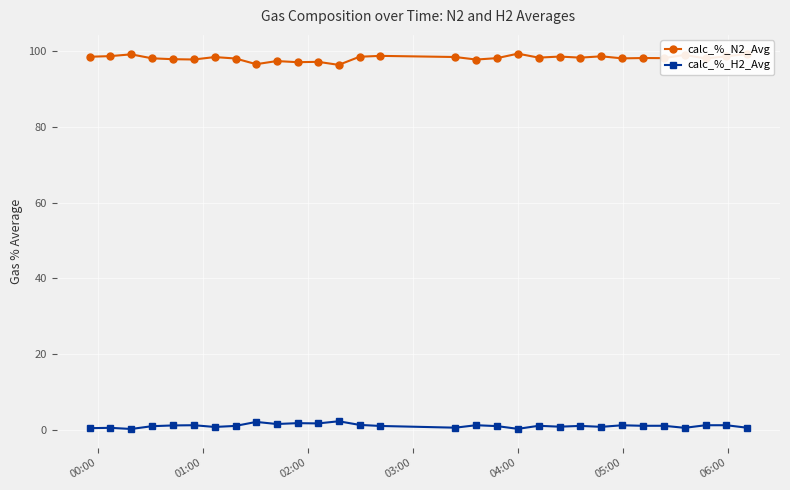

What is the average value of the calc_%_H2_Avg series?

1.2